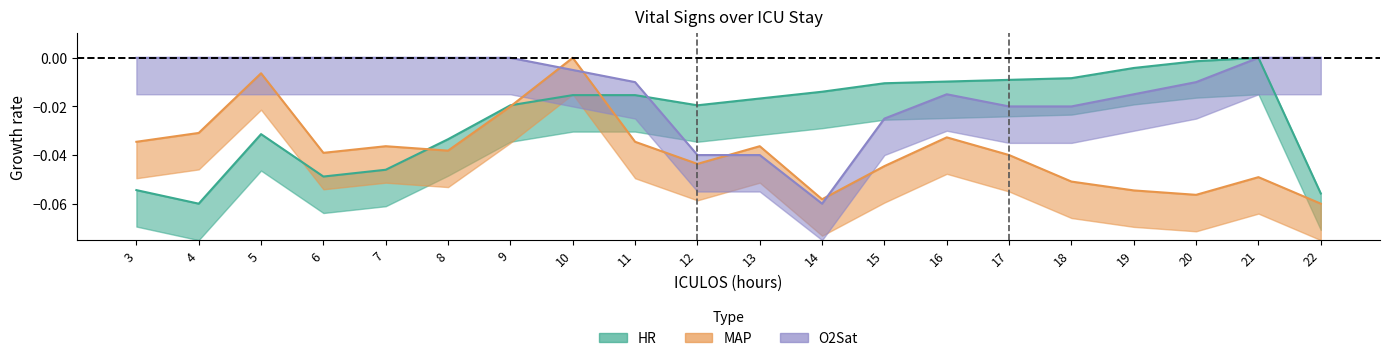

Between which two adjacent categories do HR and MAP first intersect?

7 and 8